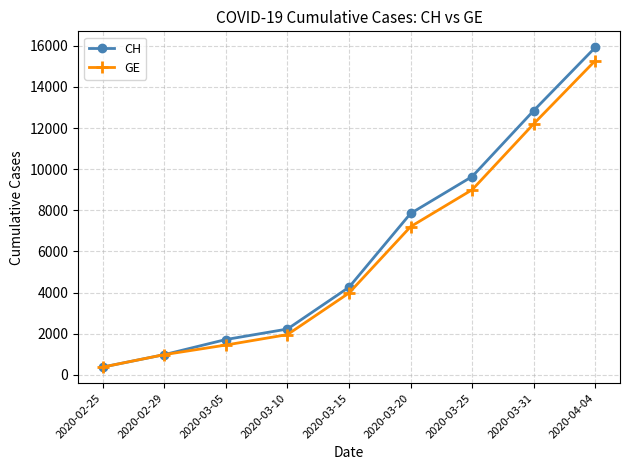

True or false: CH has more than 2 points higher than both neighbors.

False